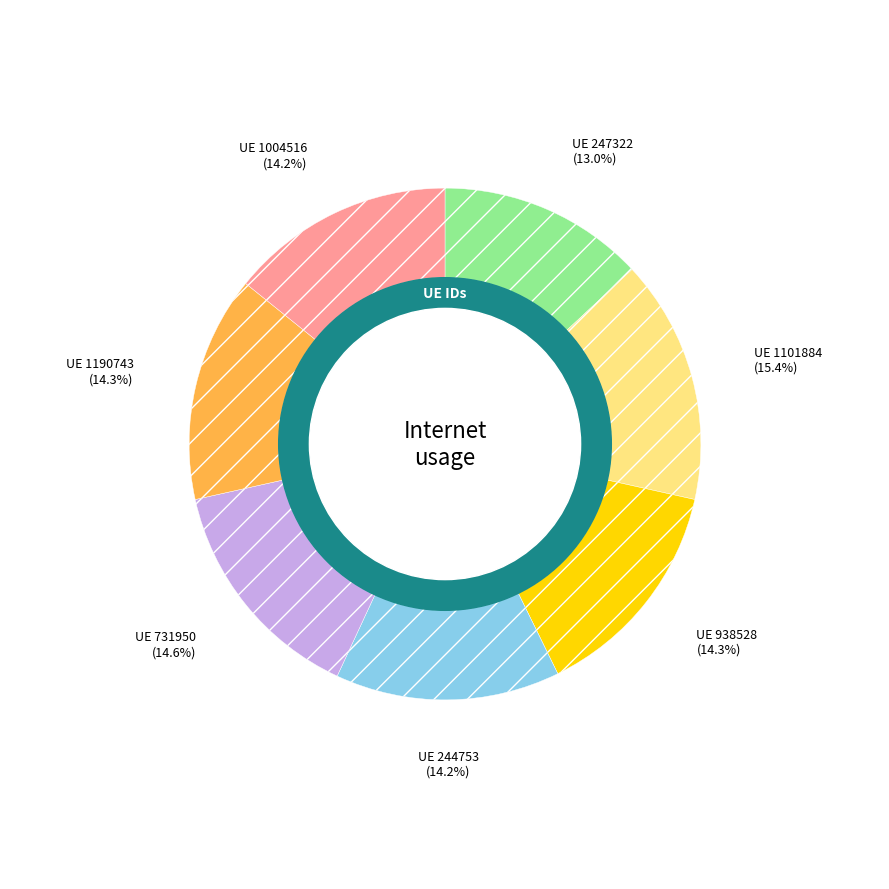

What is the change in value from 1101884 to 244753?

-10.5